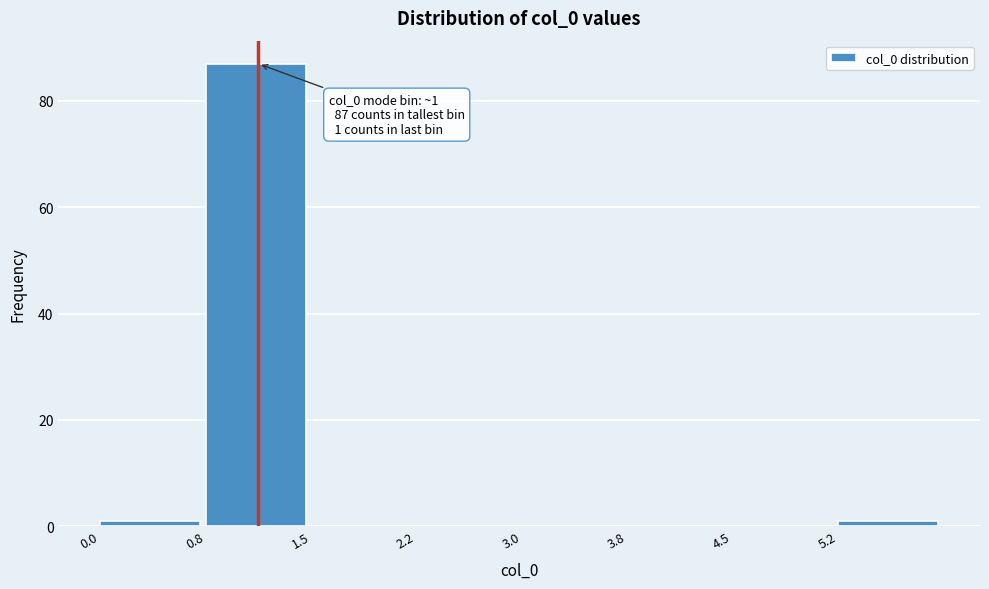

Which range on the x-axis has the tallest bar?

0.75 to 1.50